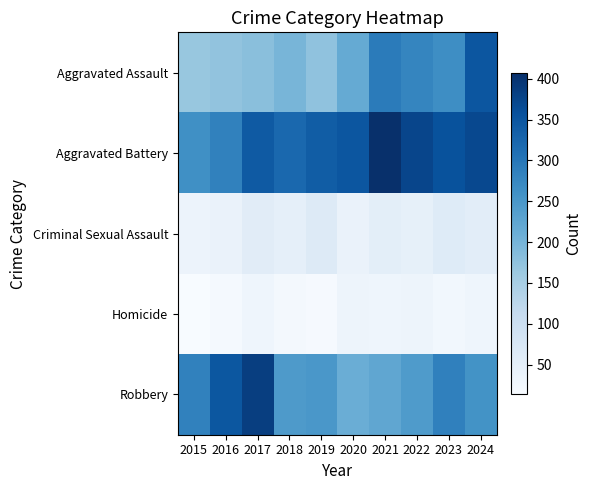

Rank the series at 2023 from lowest to highest value.

Homicide, Criminal Sexual Assault, Aggravated Assault, Robbery, Aggravated Battery